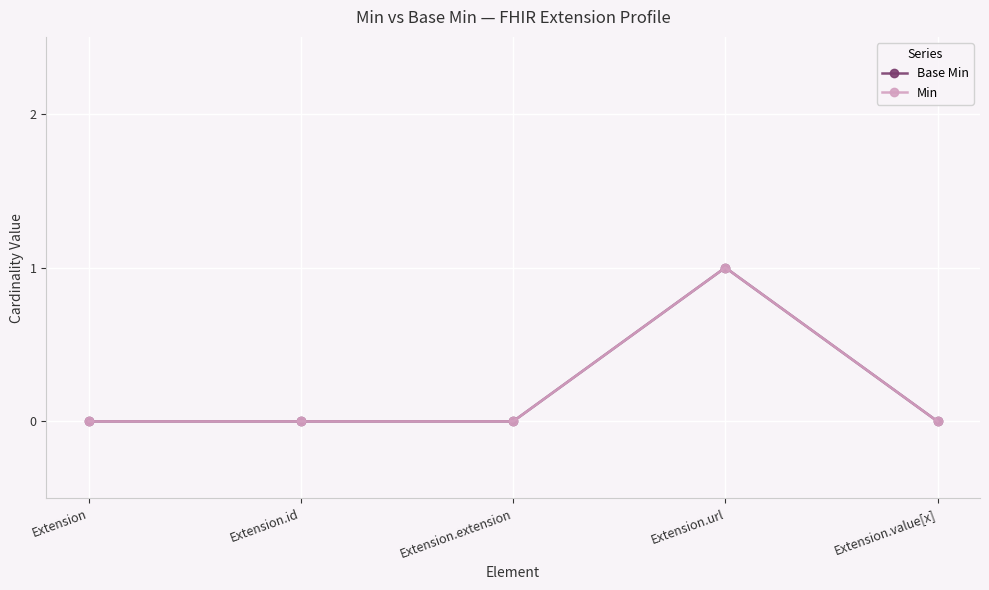

How many lines are shown in the chart?

2